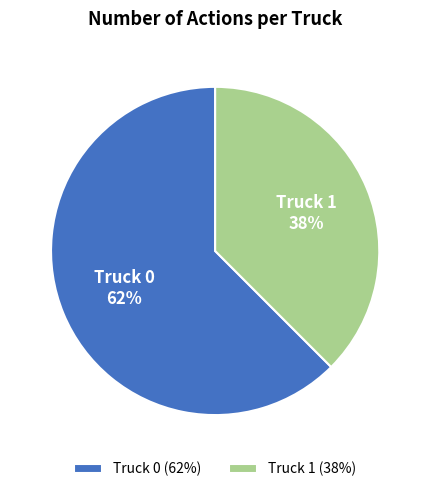

Is the sum of Truck 0 and Truck 1 greater than half?

Yes